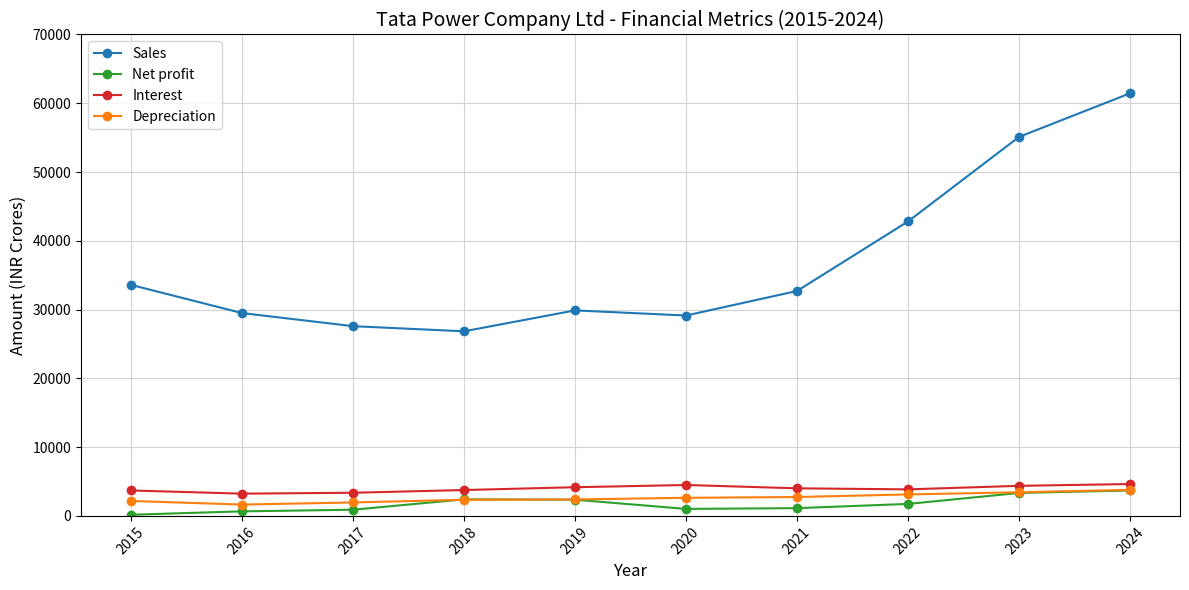

Which series has the largest range (max minus min)?

Sales